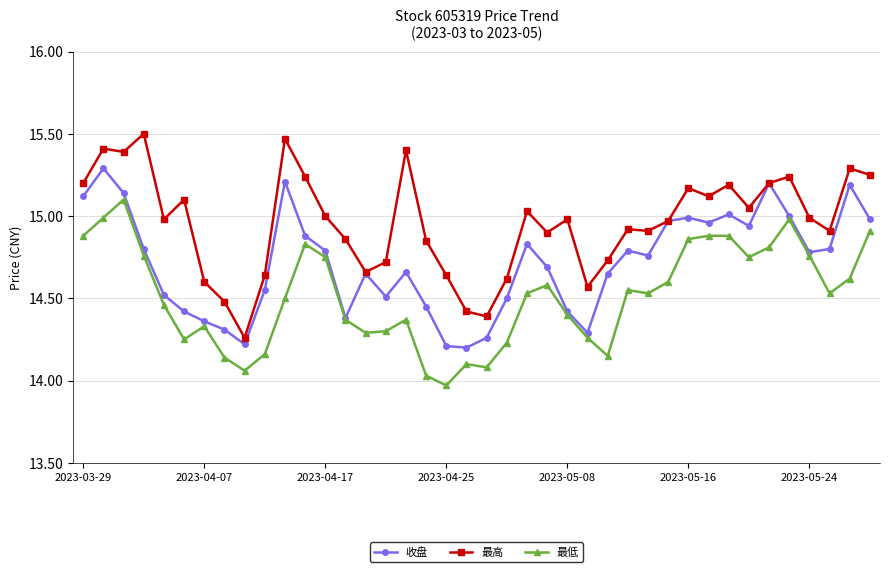

Which series has the largest total across all categories?

最高